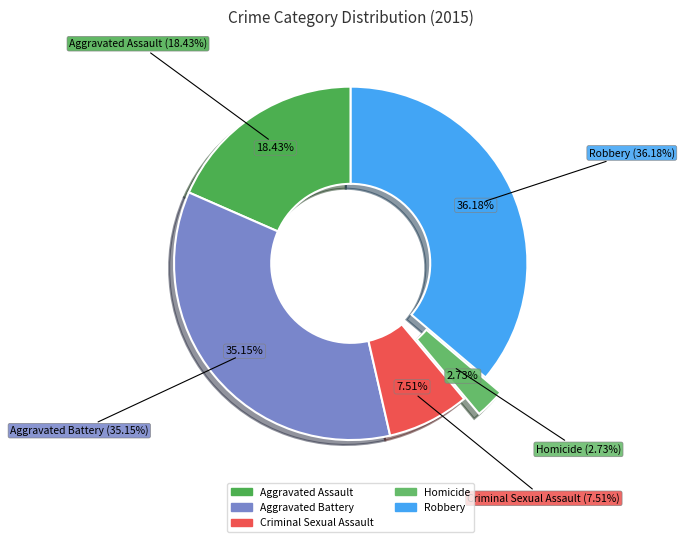

Count the number of slices in the pie.

5